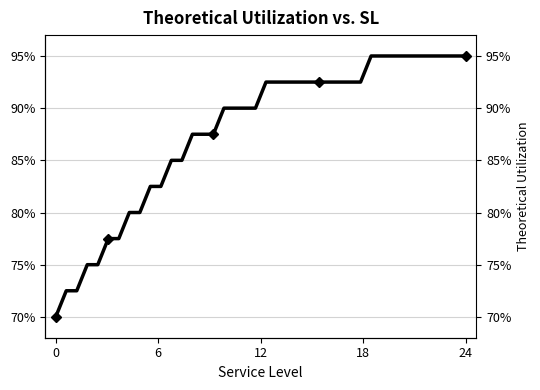

Where does the data first go above 92?

24